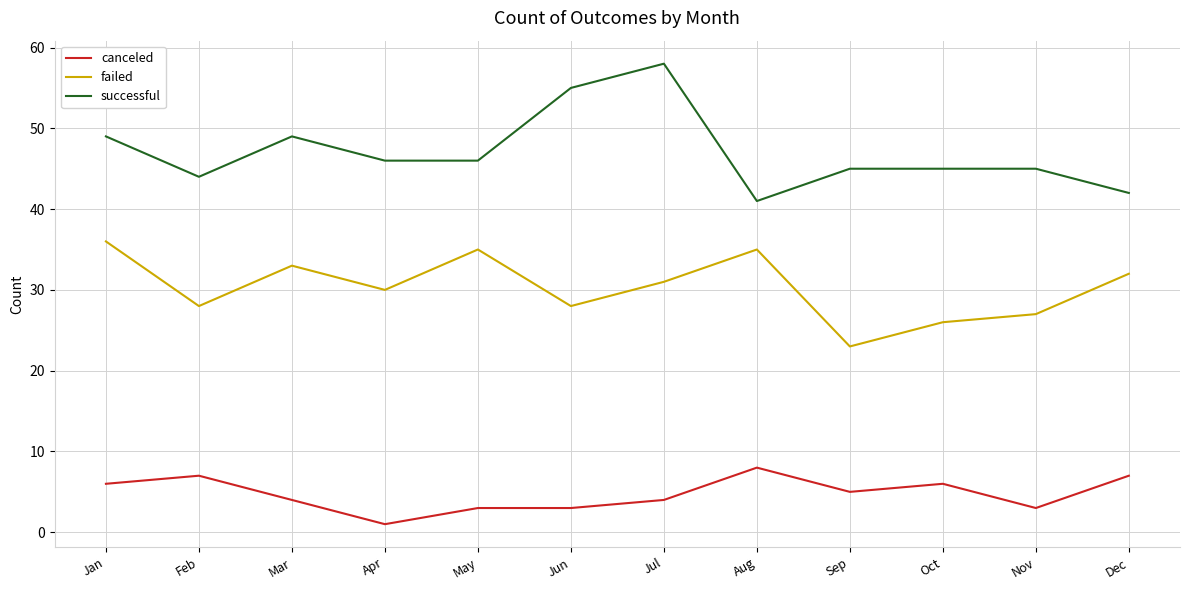

True or false: successful and canceled intersect in this chart.

False